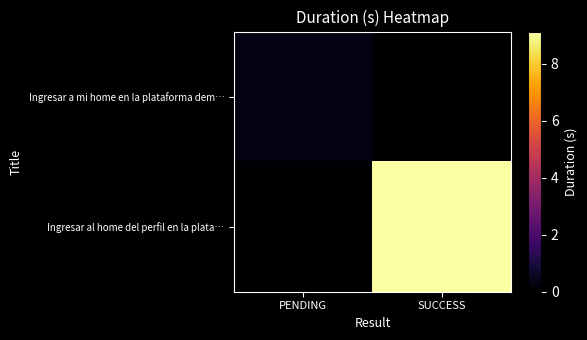

List the series in order of their peak value, lowest first.

Ingresar a mi home en la plataforma dem…, Ingresar al home del perfil en la plata…